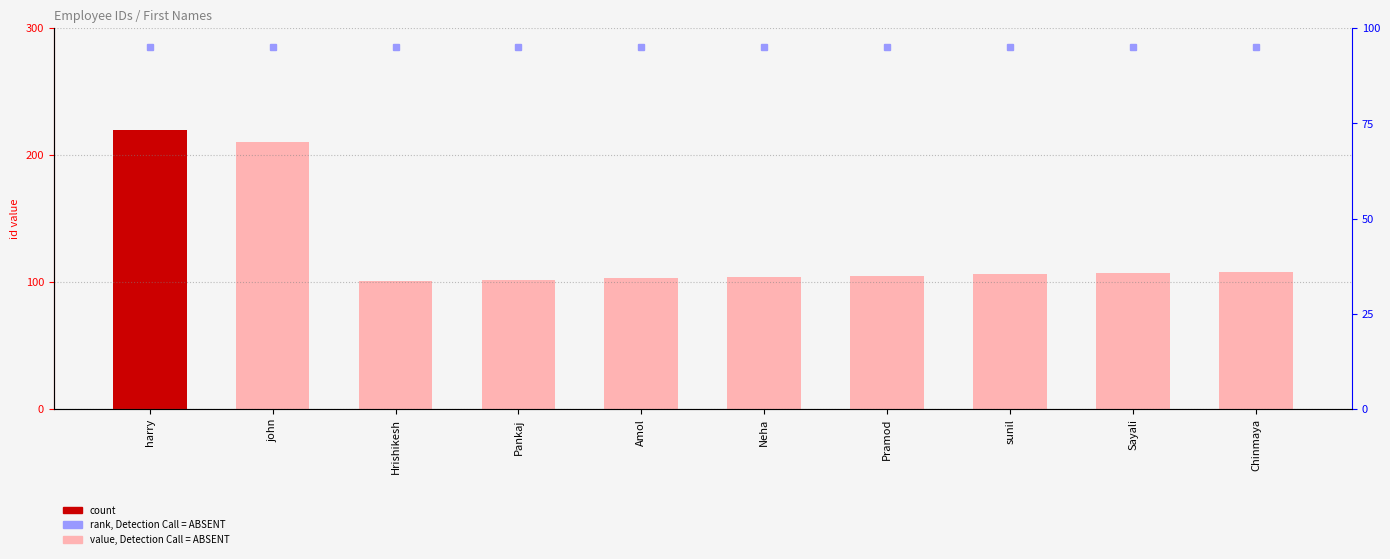

True or false: id has a value of 102 at Pankaj.

True